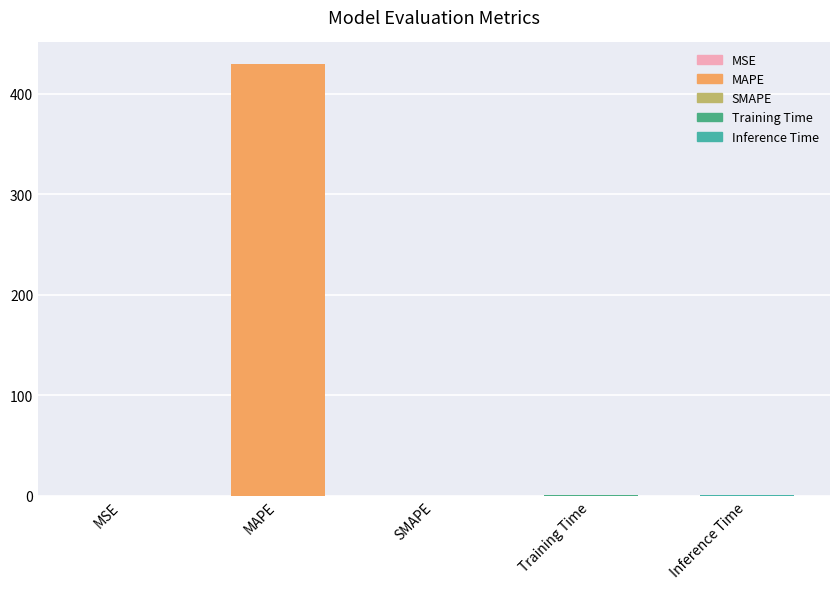

What is the change in value from MAPE to SMAPE?

-429.8